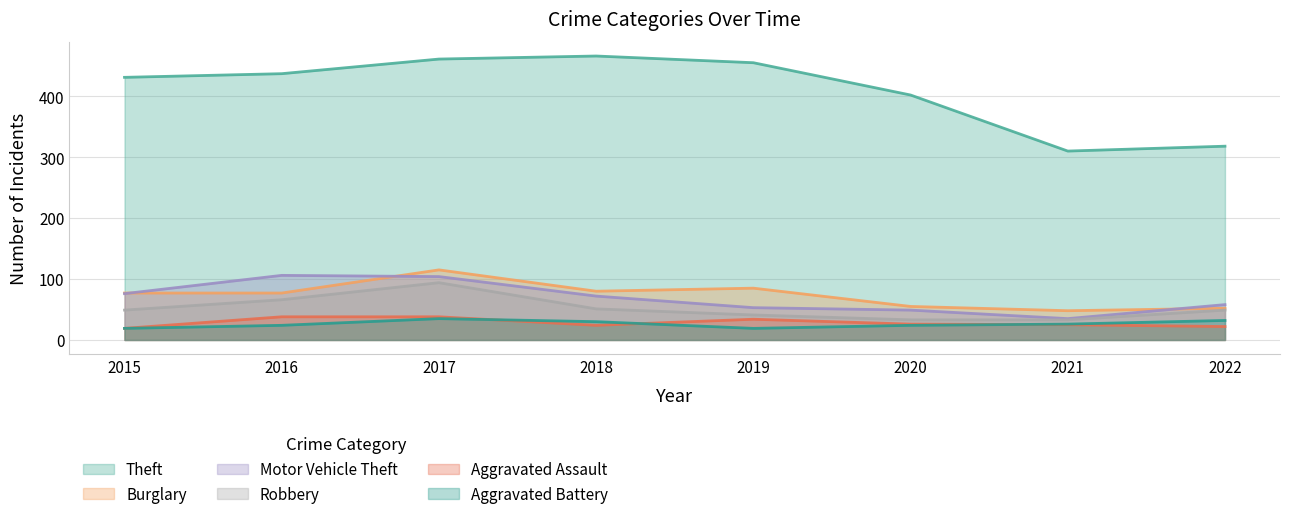

What are all the series names shown in the legend?

Theft, Burglary, Motor Vehicle Theft, Robbery, Aggravated Assault, Aggravated Battery